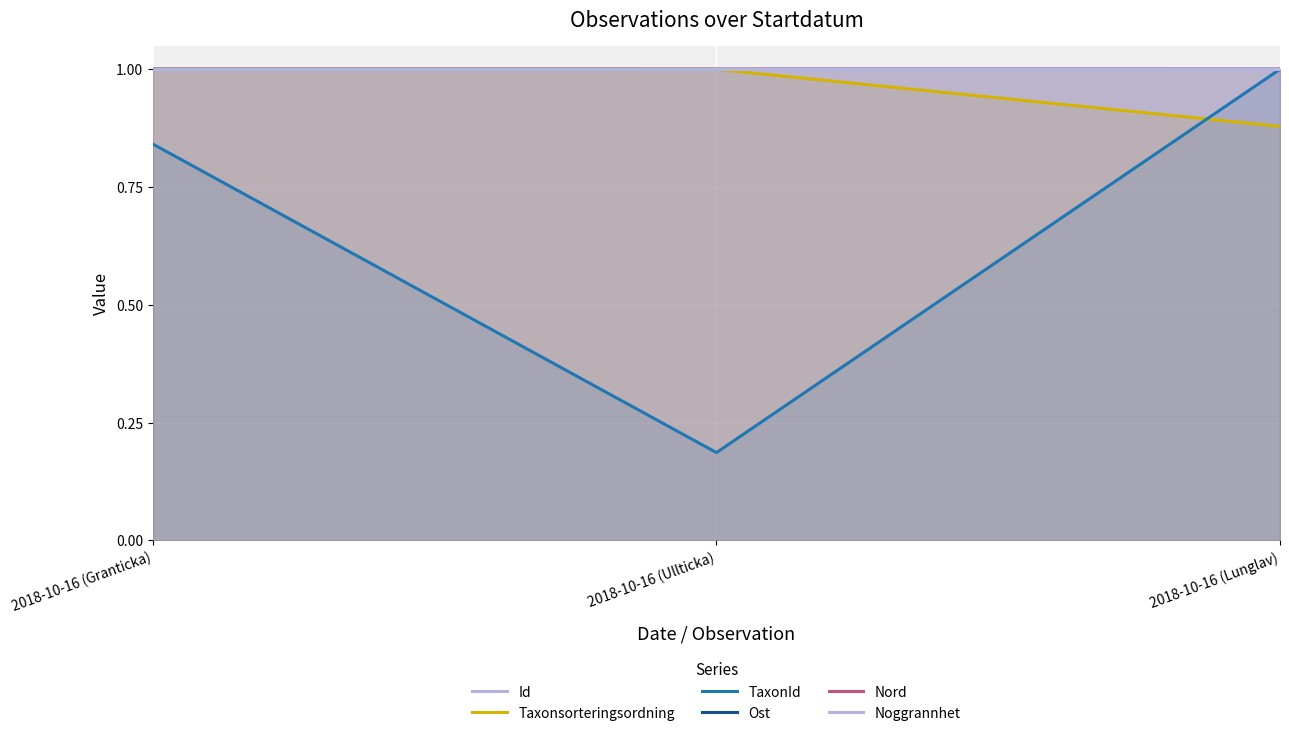

Where is TaxonId nearest to the value 0?

2018-10-16 (Ullticka)